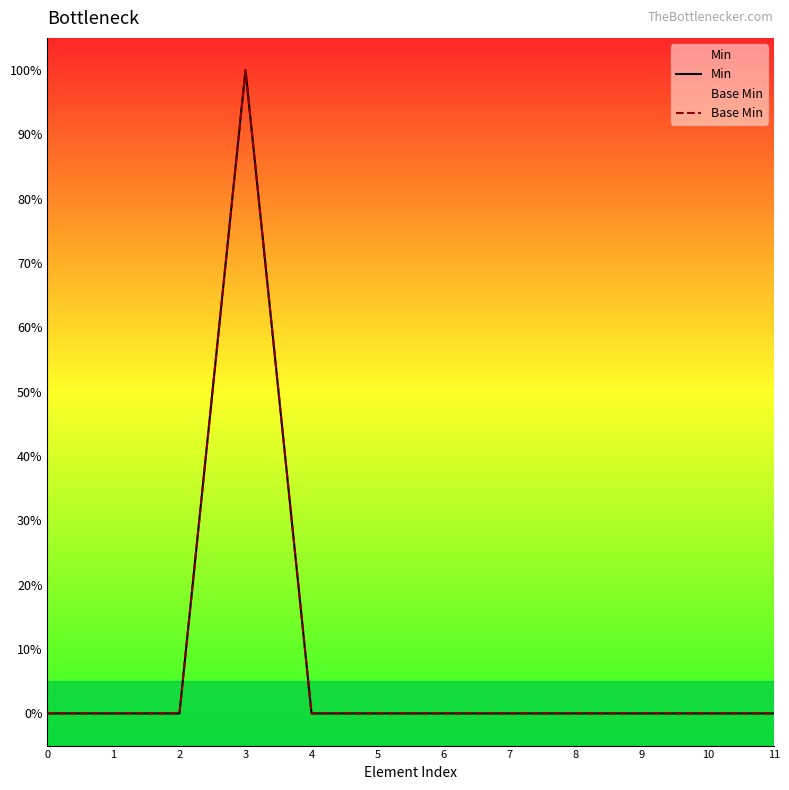

Reading left to right, list all the values displayed in this chart.

Min: 0=0	1=0	2=0	3=1	4=0	5=0	6=0	7=0	8=0	9=0	10=0	11=0
Base Min: 0=0	1=0	2=0	3=1	4=0	5=0	6=0	7=0	8=0	9=0	10=0	11=0